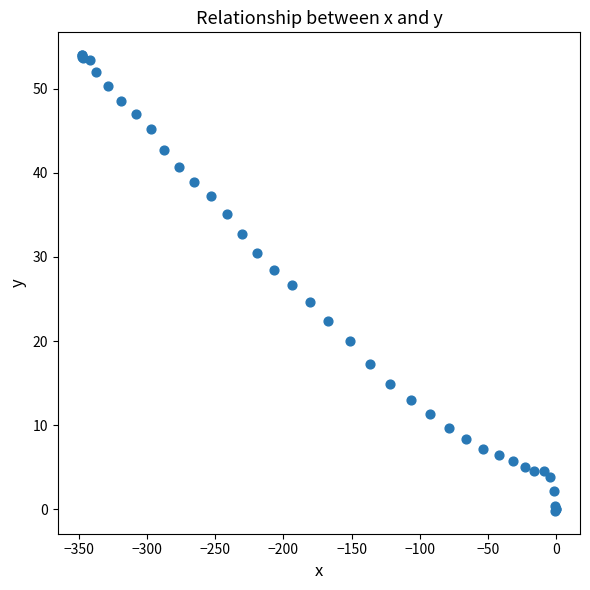

What Y value in the scatter plot is closest to 26?

26.7